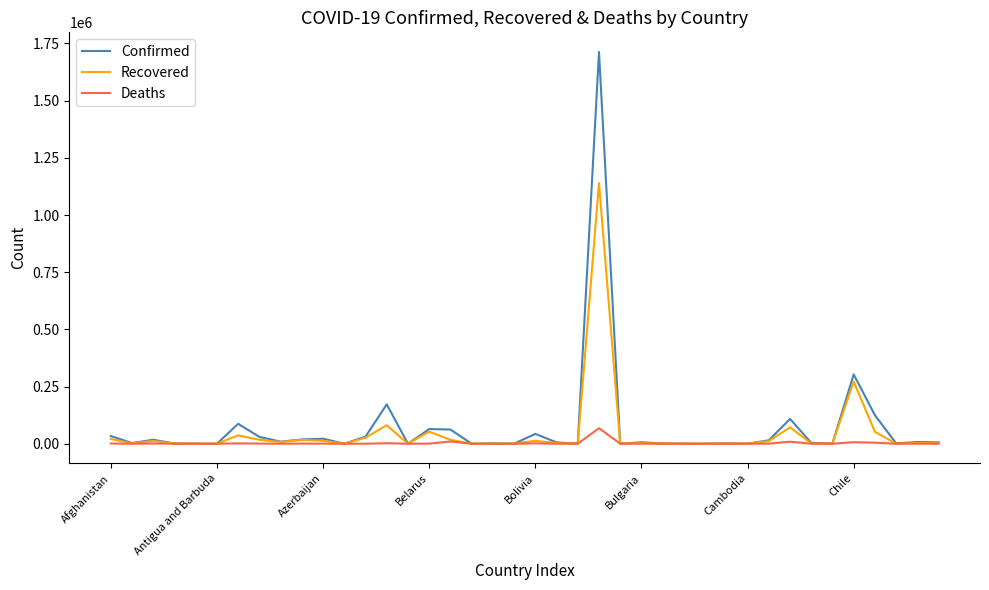

What are all the series names shown in the legend?

Confirmed, Recovered, Deaths